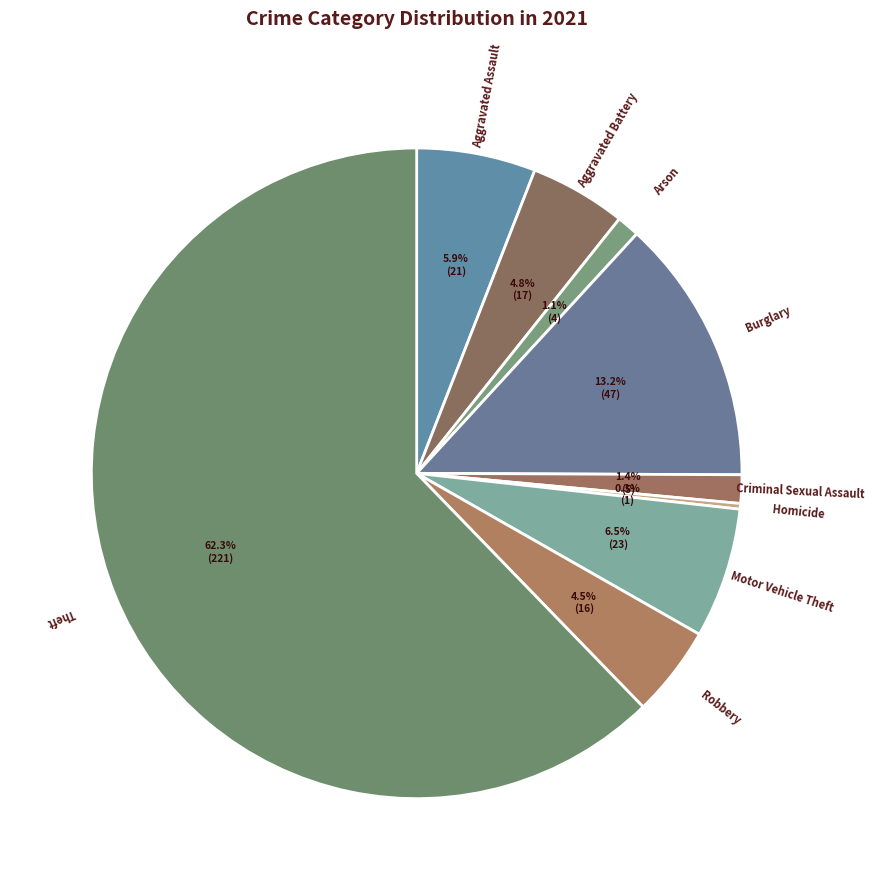

Do Aggravated Battery and Burglary together represent more than half of the pie?

No